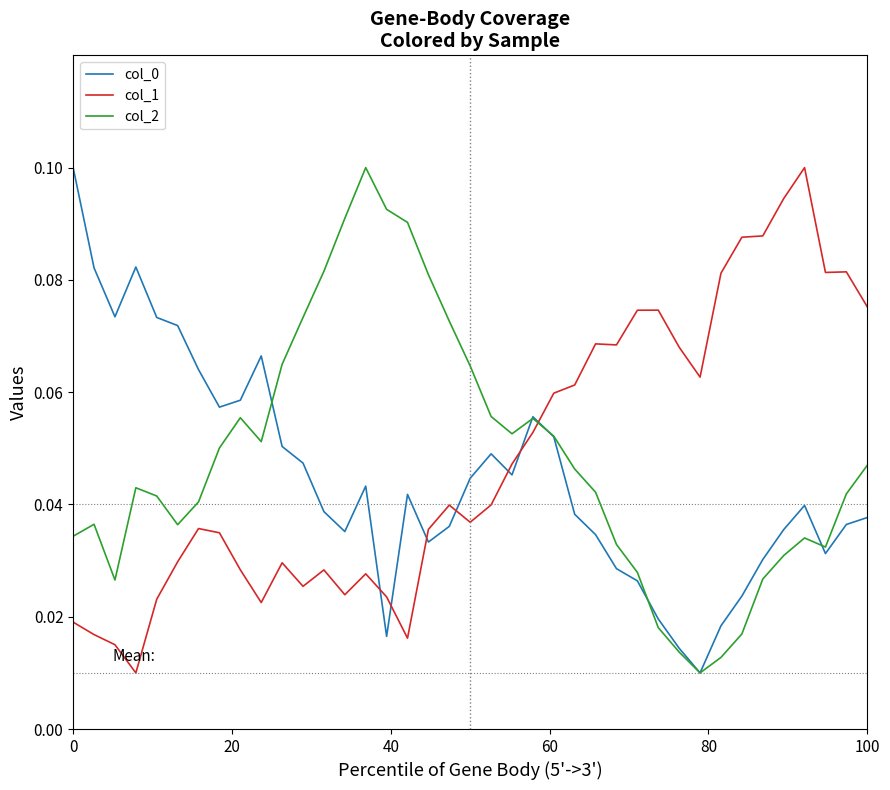

At how many categories does at least one series exceed 0?

39